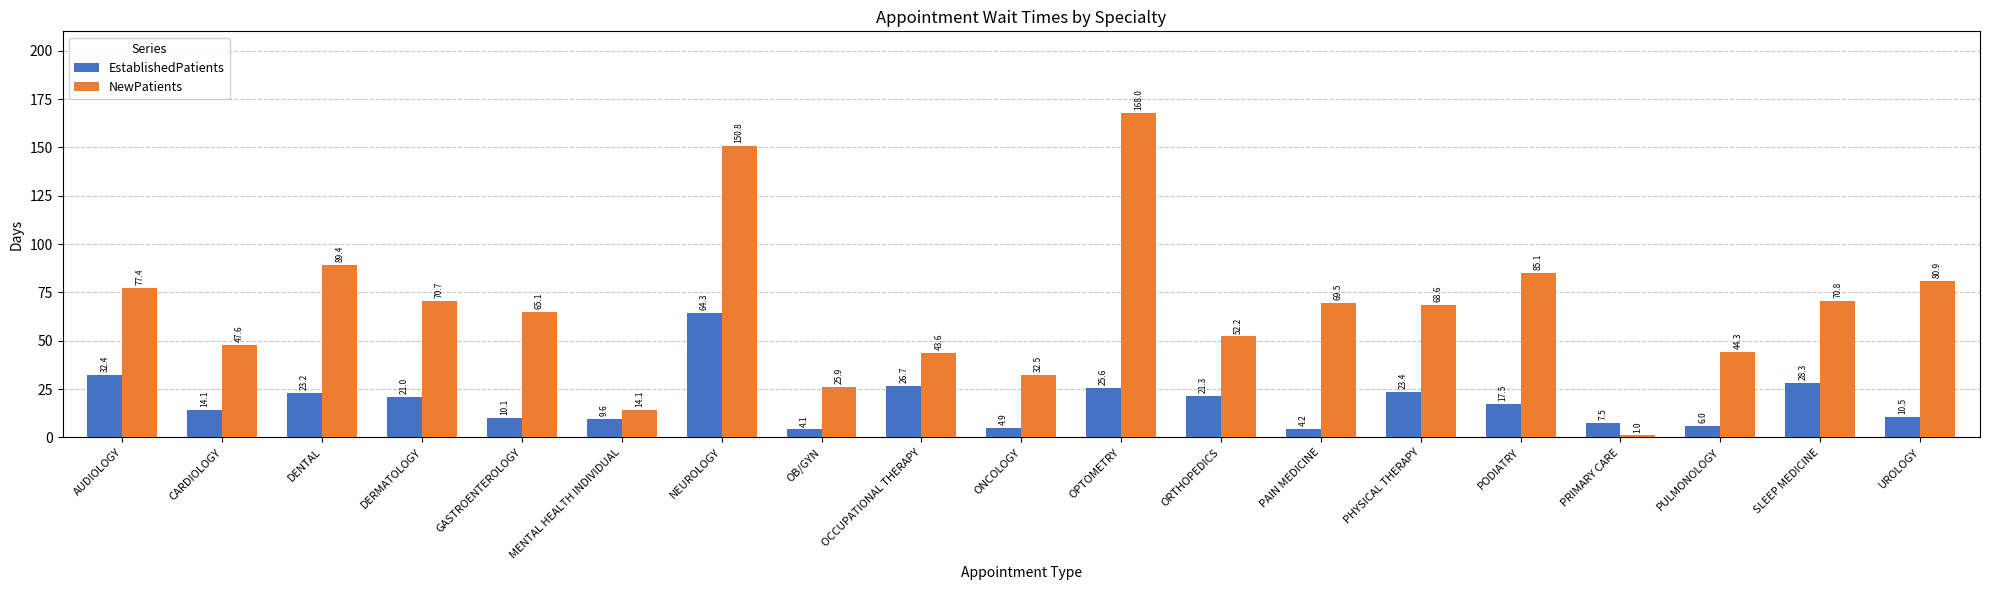

What is the approximate value of NewPatients at ONCOLOGY?

32.5